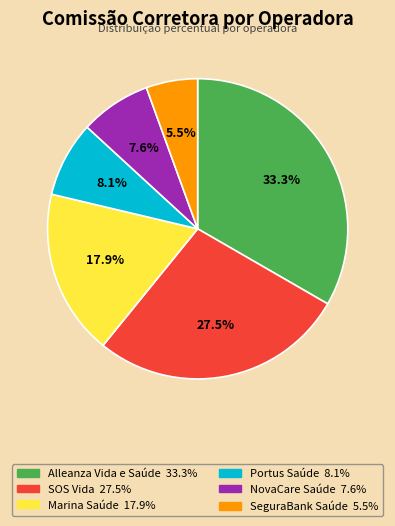

Is it true that Alleanza Vida e Saúde is 42% of the pie?

False